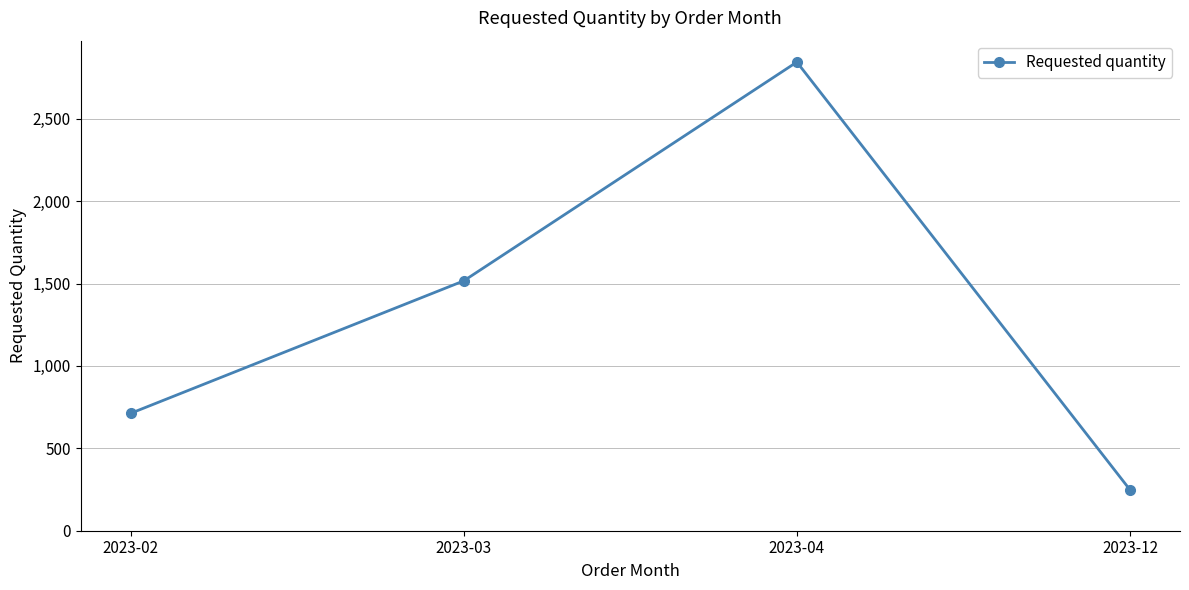

What is the sum of all values?

5320